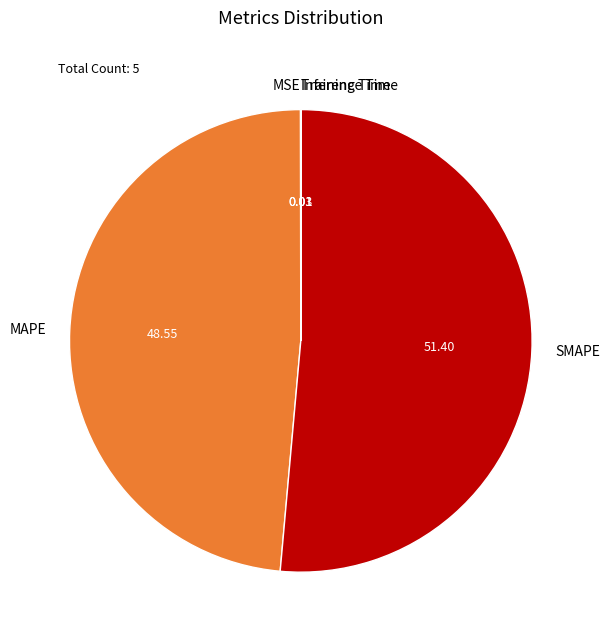

Which category accounts for the majority?

SMAPE